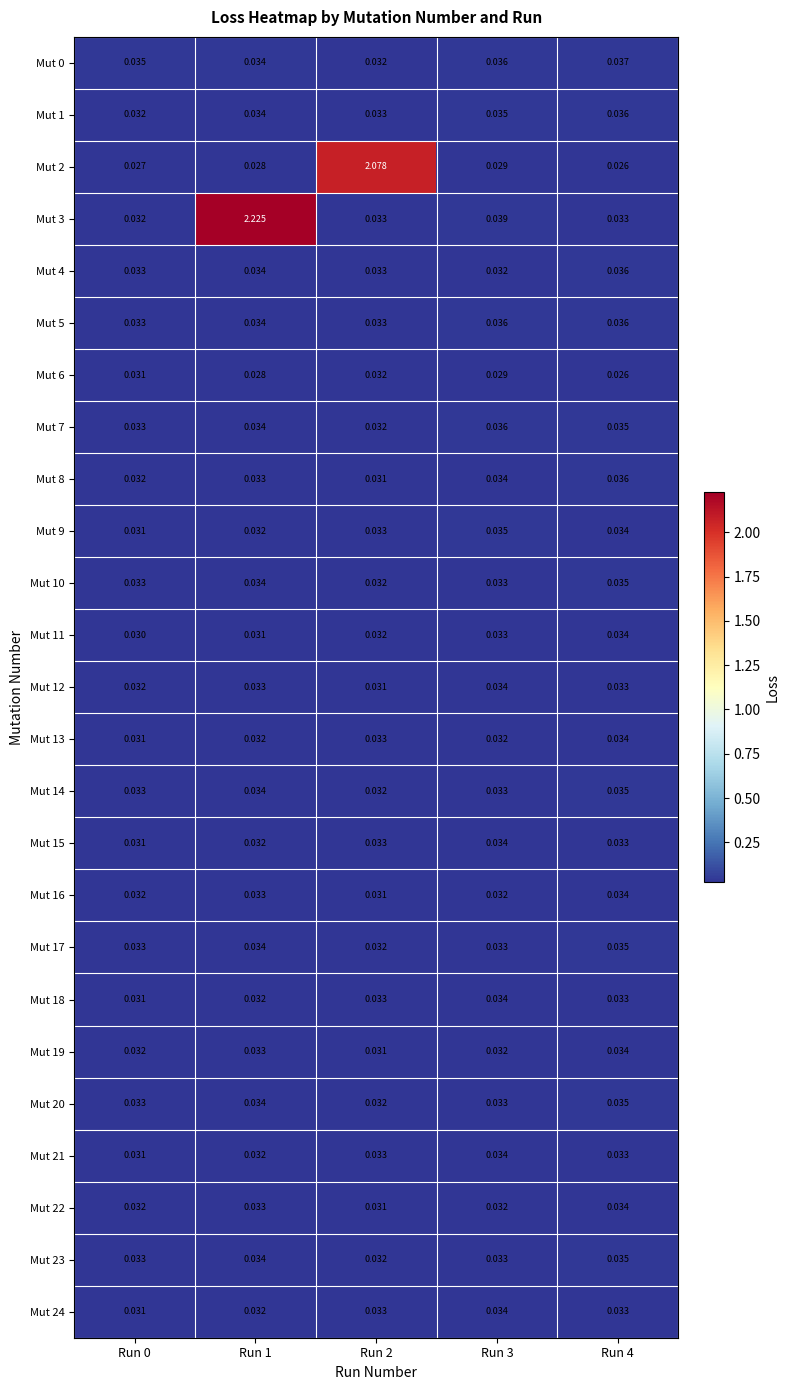

Which series has the largest range (max minus min)?

Mut 3